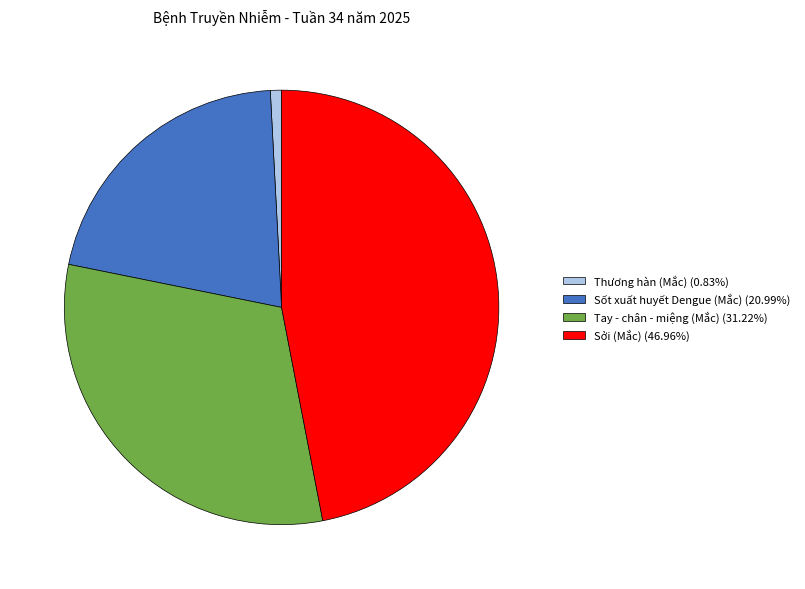

How many segments does this pie chart have?

4